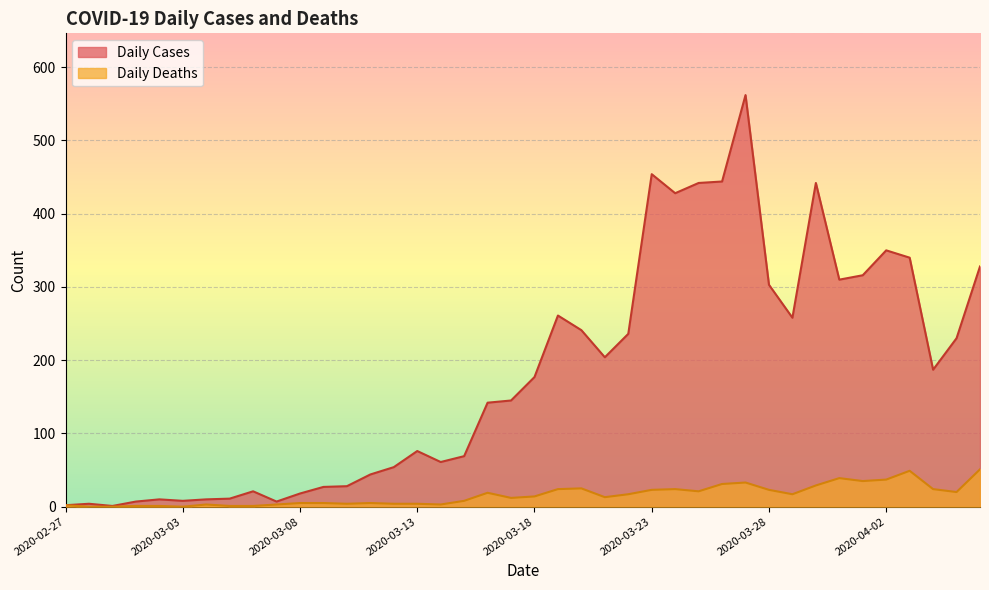

What is the spread (max minus min) of values at 2020-03-11?

39